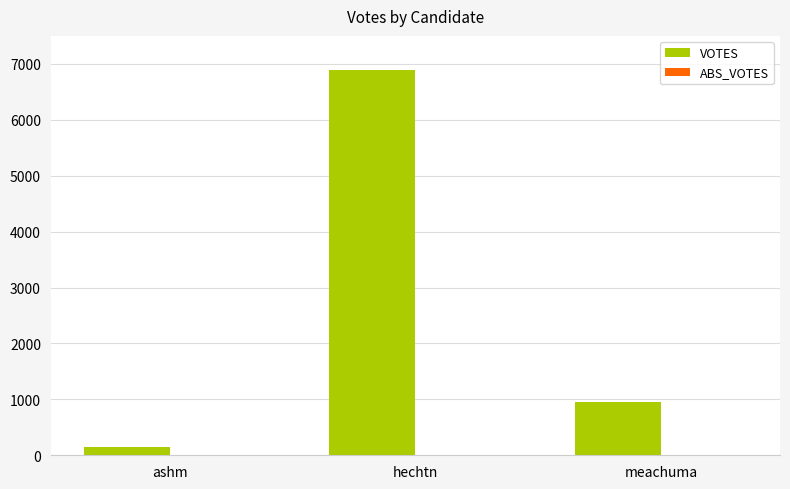

Is it true that the value at ashm is 154?

True